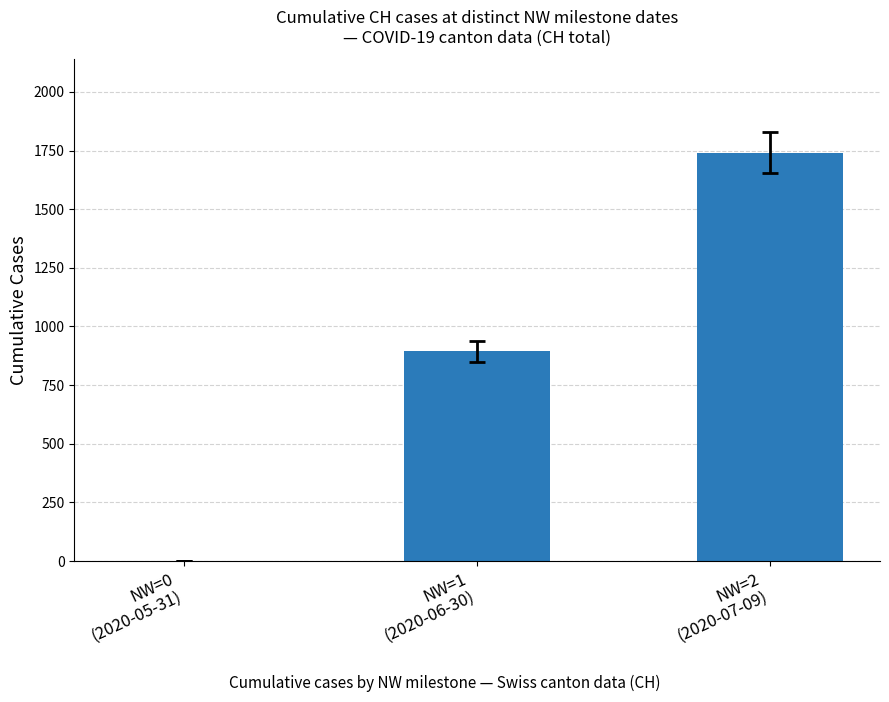

Does the chart contain stacked bars?

No